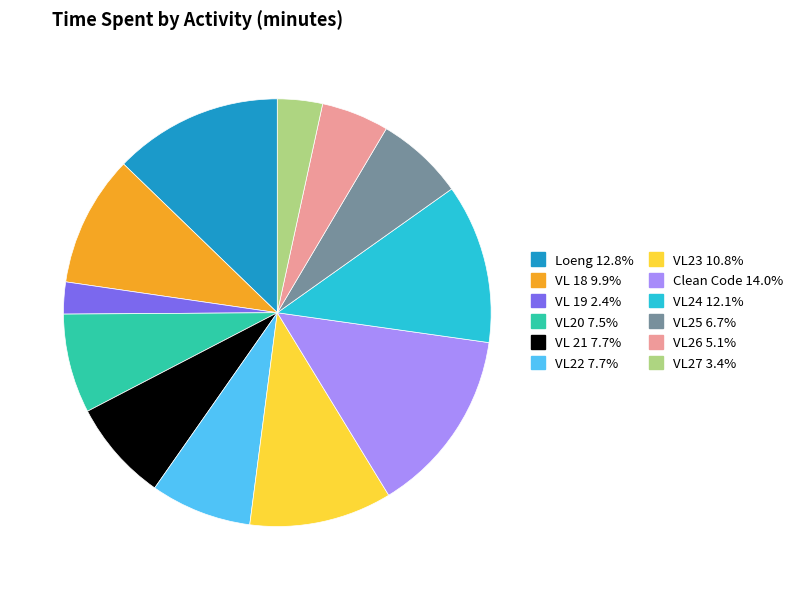

Combined, do VL24 and Clean Code account for over 50%?

No